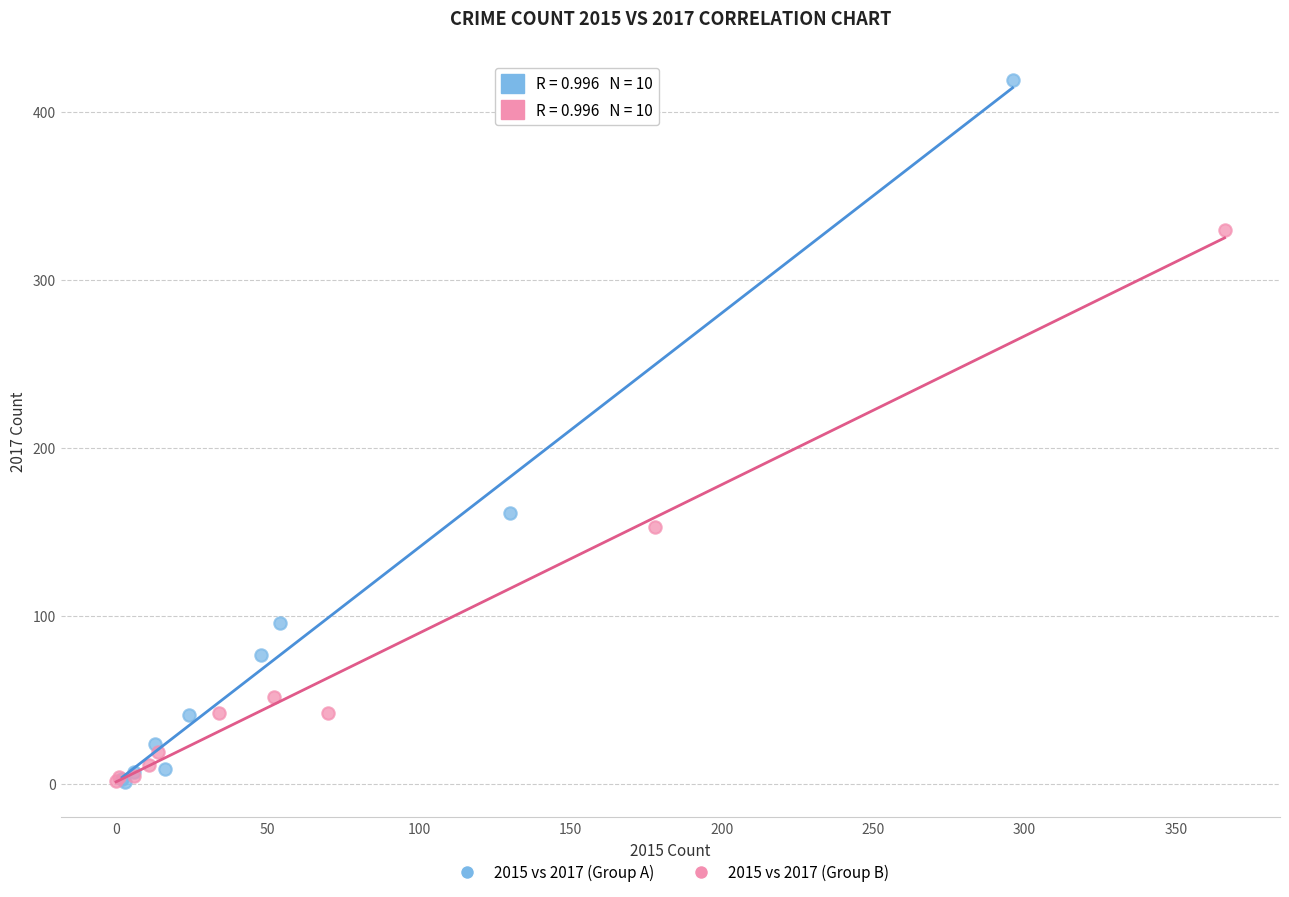

Which series reaches the maximum Y coordinate?

2015 vs 2017 (Group A)